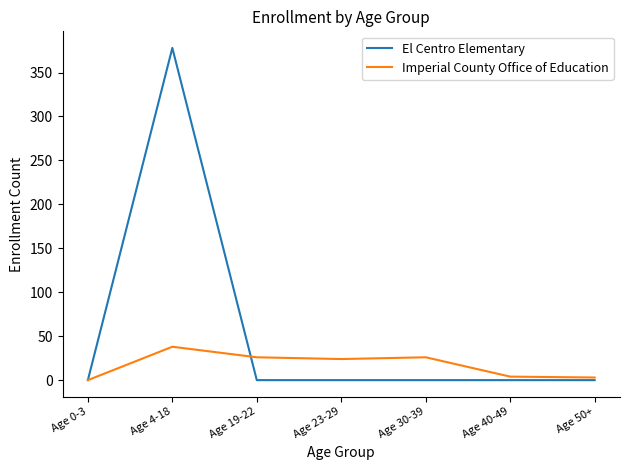

What is the difference between the El Centro Elementary values at Age 4-18 and Age 30-39?

378